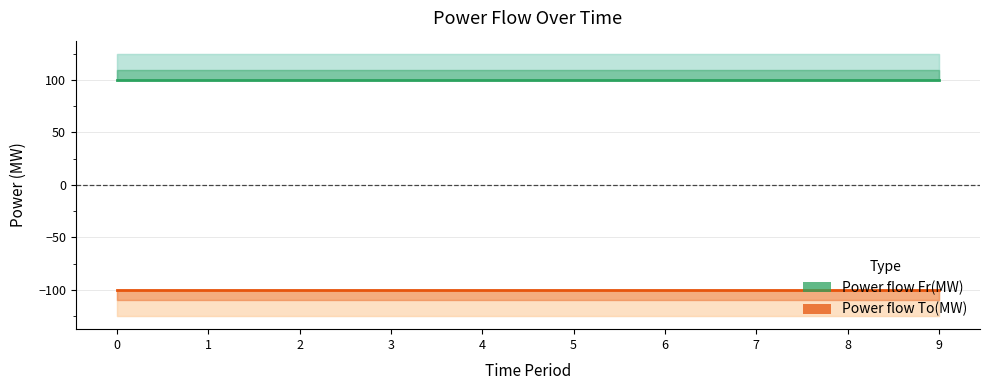

Read the Power flow To(MW) value at 7.

-100